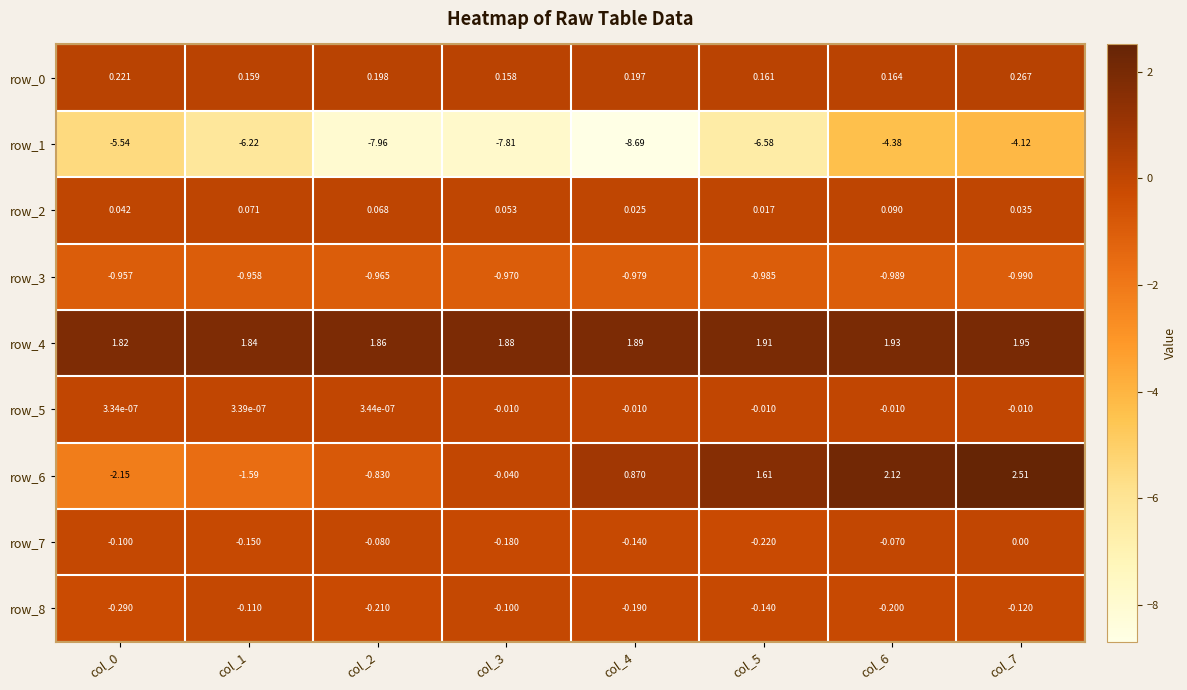

Is the value of row_3 at col_4 greater than the value of row_7 at col_3?

No